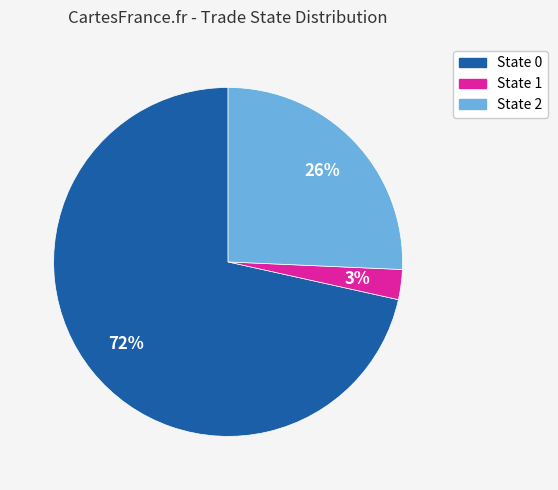

Which slice represents more than half of the pie?

State 0